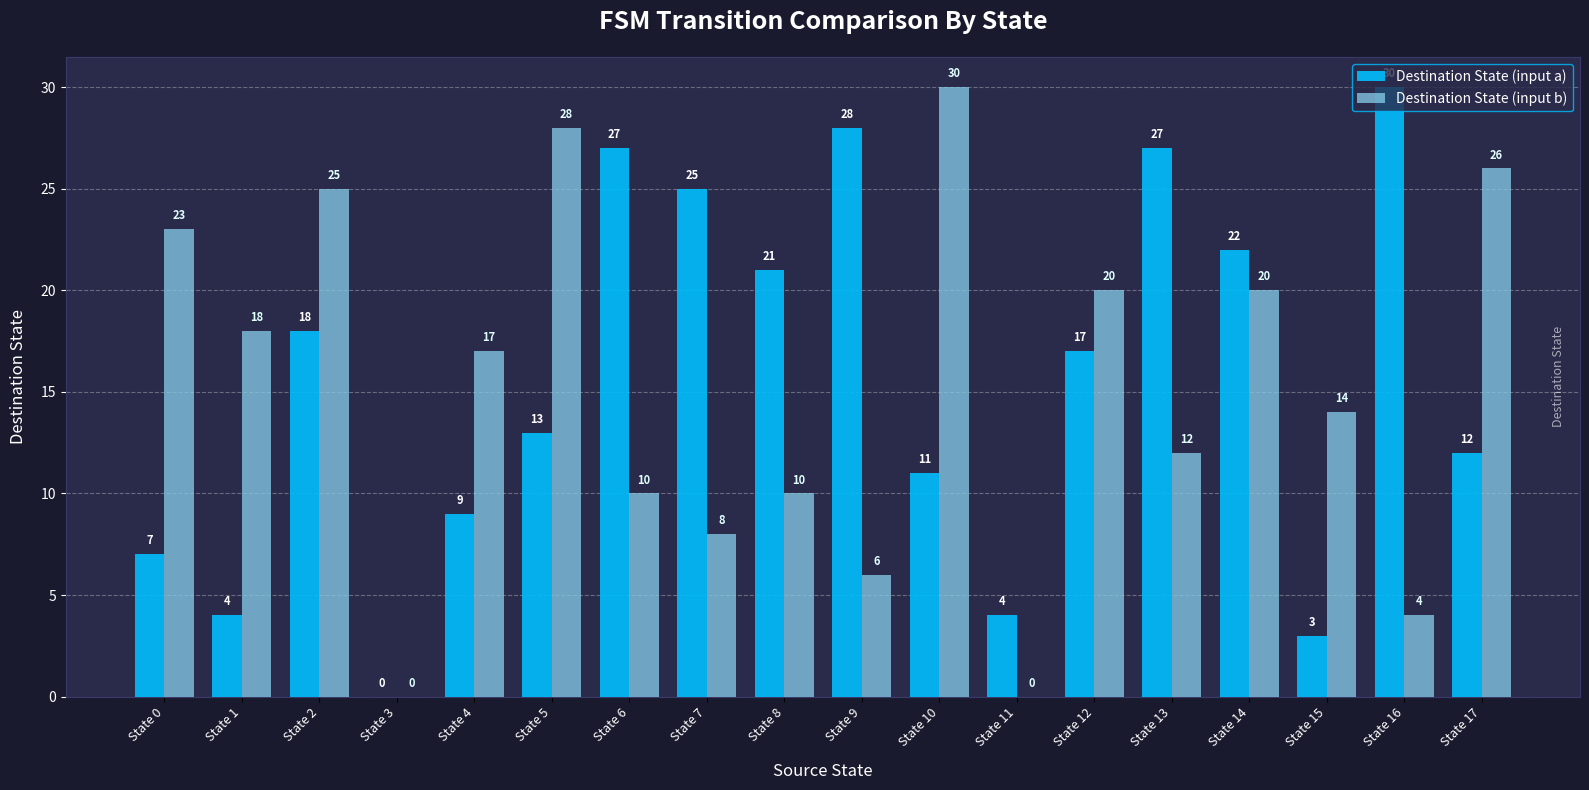

What is the sum of the Destination State (input b) values at State 3 and State 9?

6